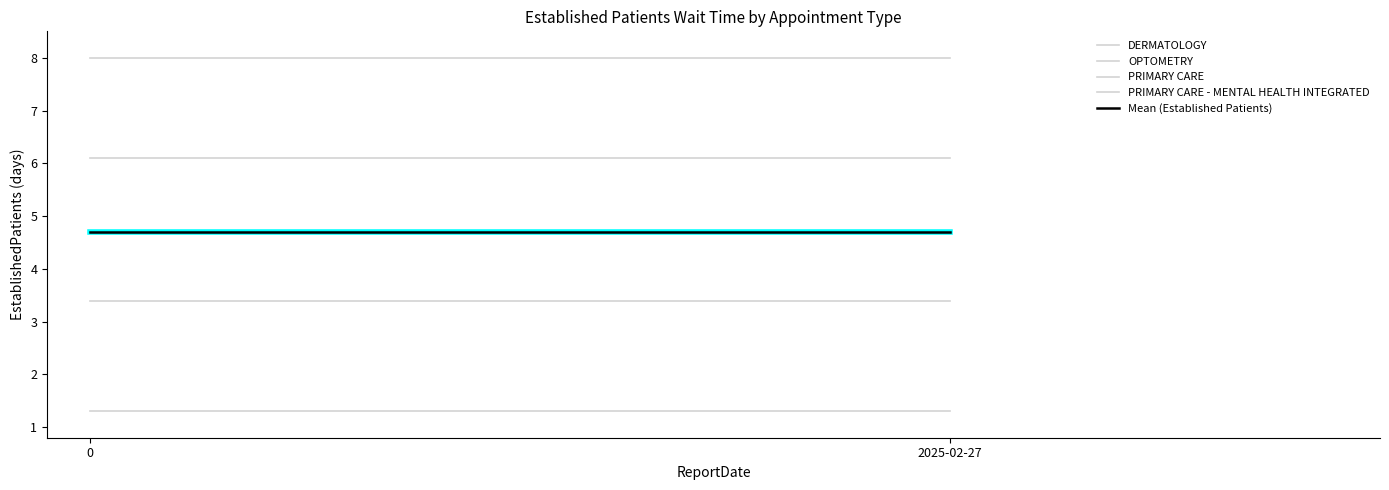

What is the label of the 1st point from the right?

2025-02-27